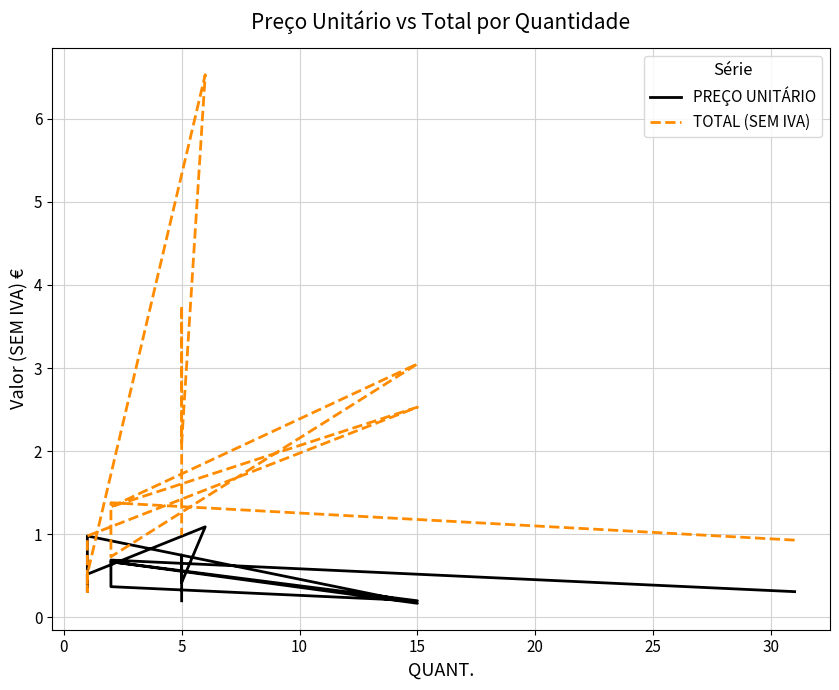

What is the difference between the second highest and second lowest values in the TOTAL (SEM IVA) series?

3.2